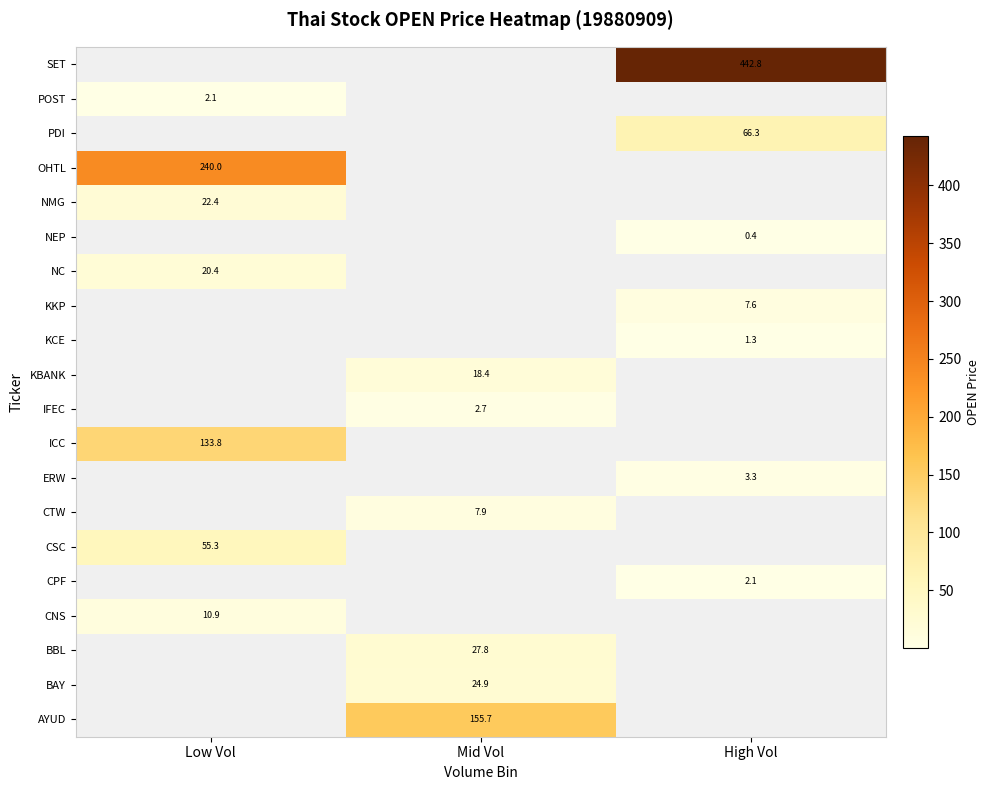

Is the value of NEP at High Vol greater than the value of NC at Low Vol?

No